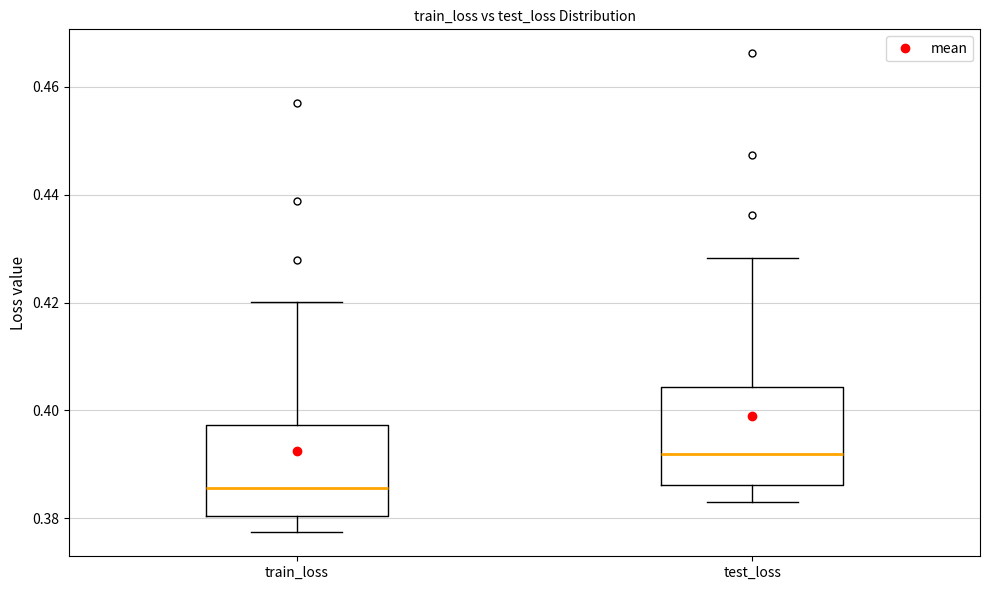

Reading left to right, transcribe this box plot: for each box, give where its median line is, the range the box spans, and where its two whiskers end, as read against the y-axis. The values are not printed on the chart, so give them approximately, as read against the axis.

train_loss: median 0.386, box 0.380 to 0.398, whiskers 0.378 to 0.420
test_loss: median 0.392, box 0.386 to 0.404, whiskers 0.384 to 0.428